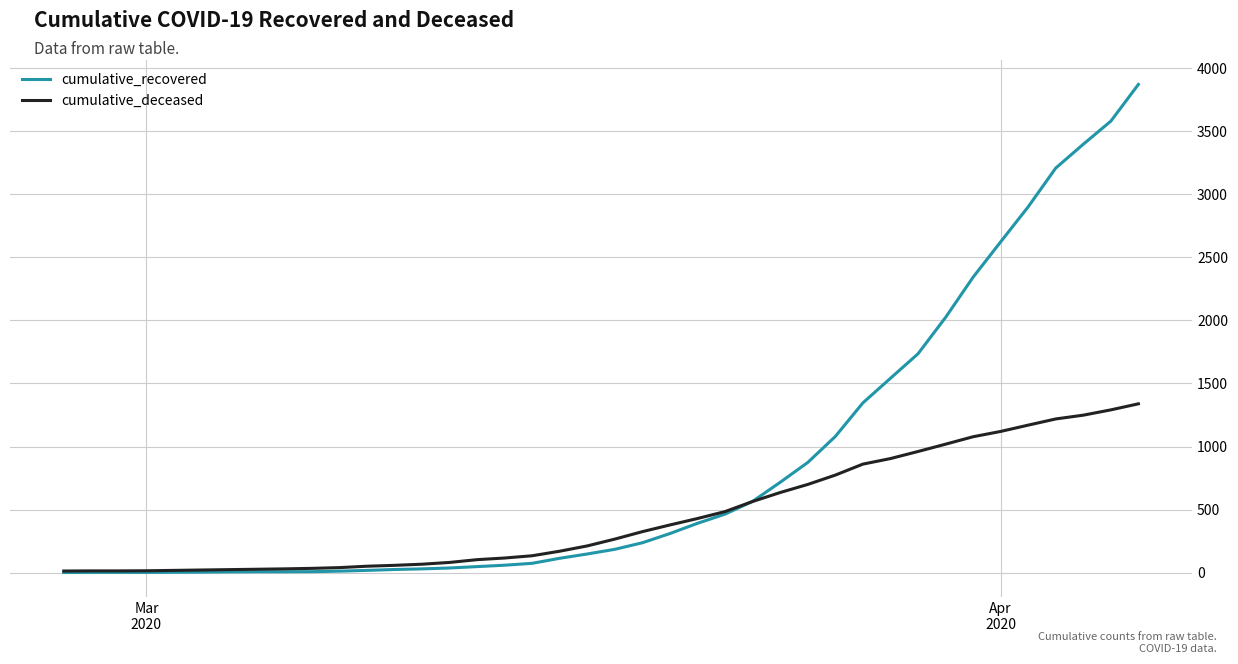

Which series has the largest total across all categories?

cumulative_recovered